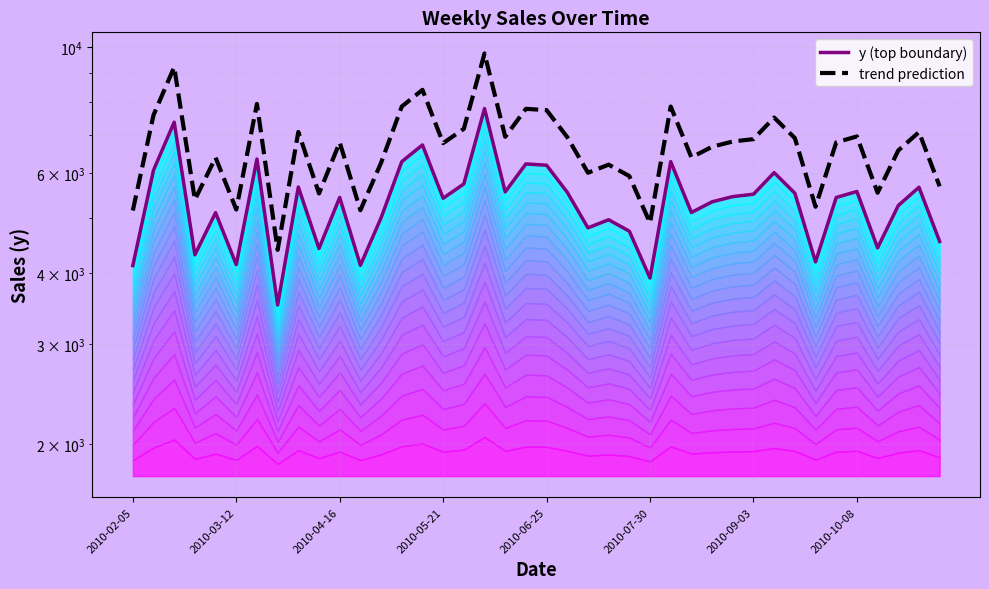

What is the sum of all trend prediction values?

267594.2